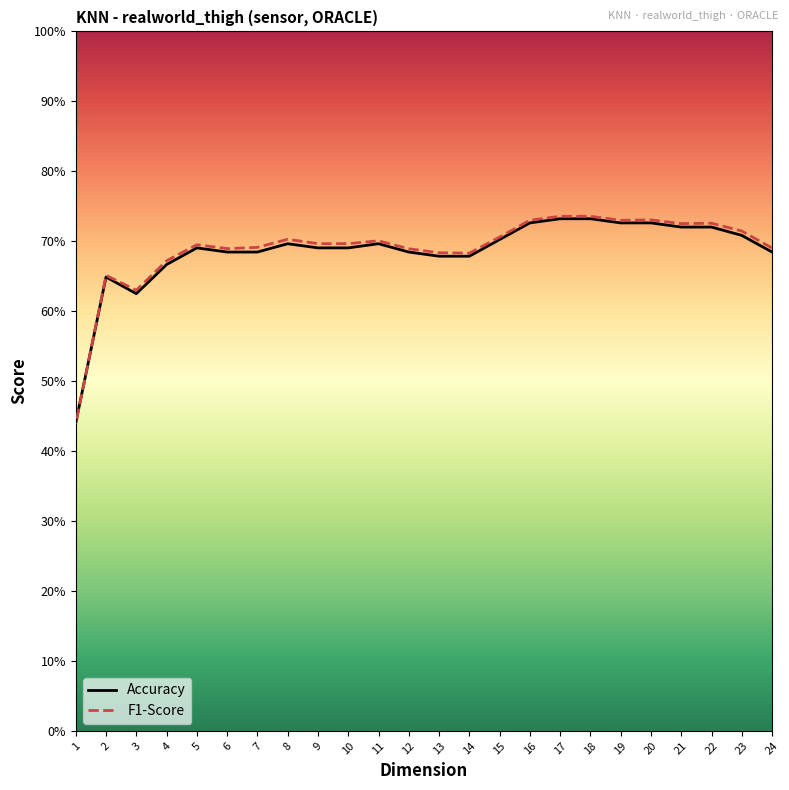

Between which two adjacent categories do F1-Score and Accuracy first intersect?

2 and 1